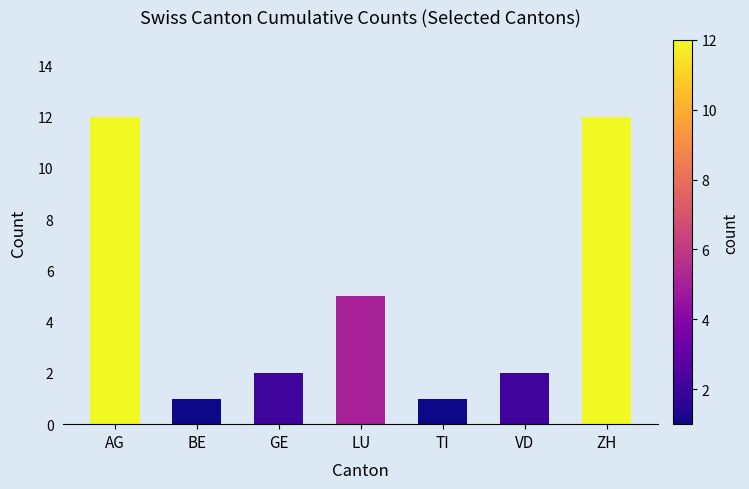

What is the greatest value displayed?

12